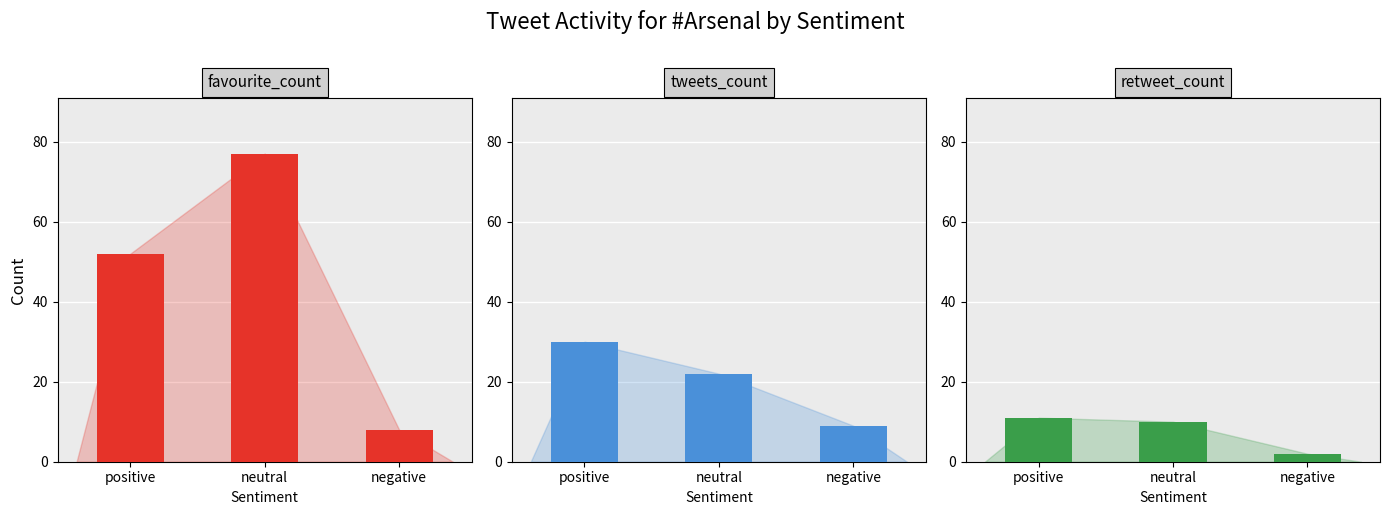

What is the label of the 3rd bar from the right?

positive